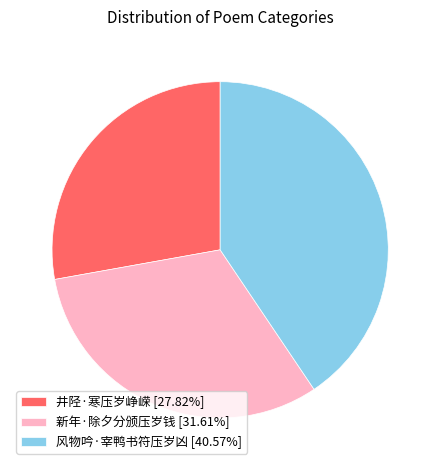

What is the ratio of the value at 新年·除夕分颁压岁钱 [31.61%] to the value at 风物吟·宰鸭书符压岁凶 [40.57%]?

0.8